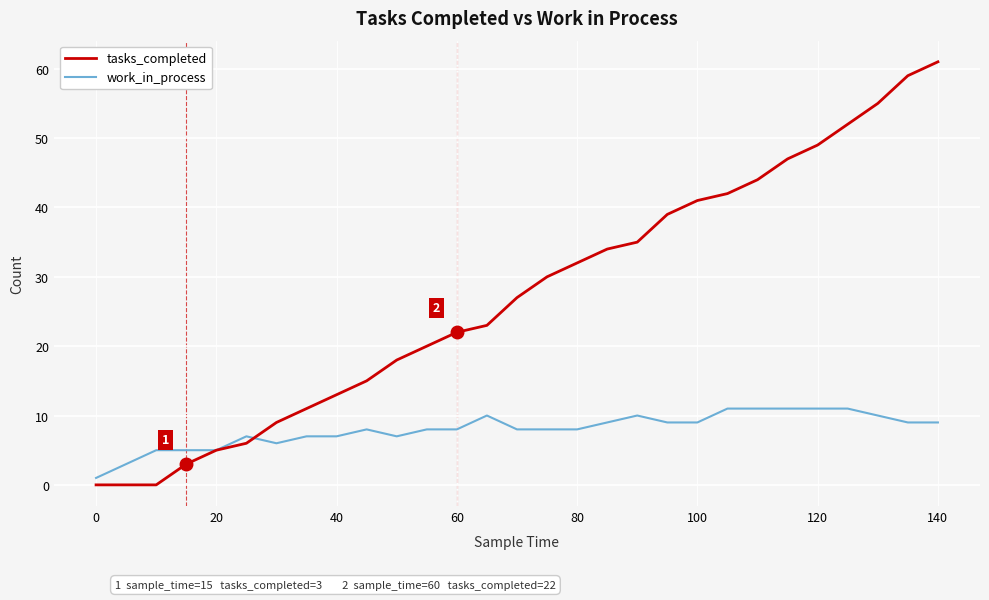

Which series has the largest total across all categories?

tasks_completed